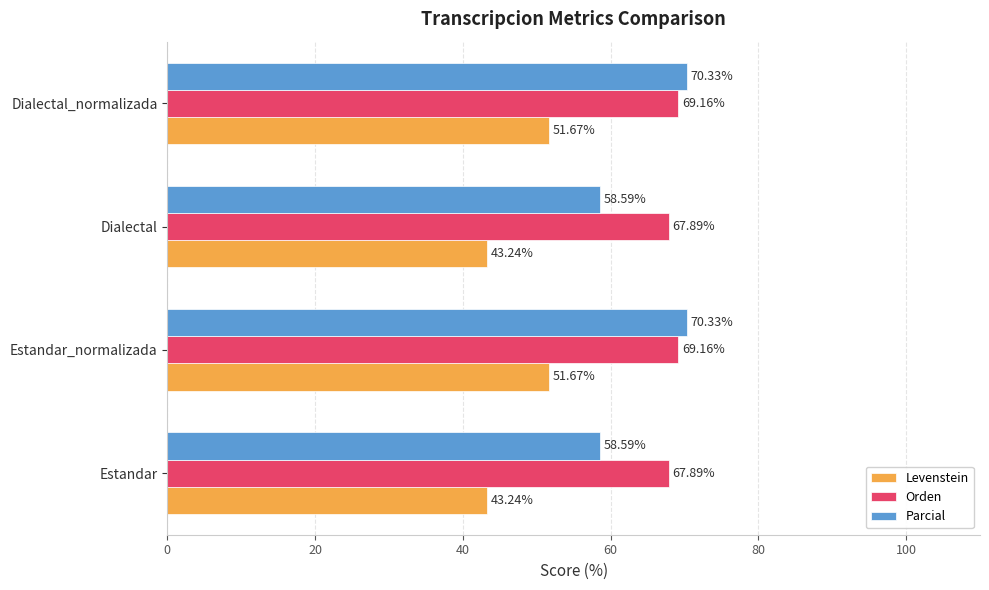

Which series has the widest spread of values?

Parcial